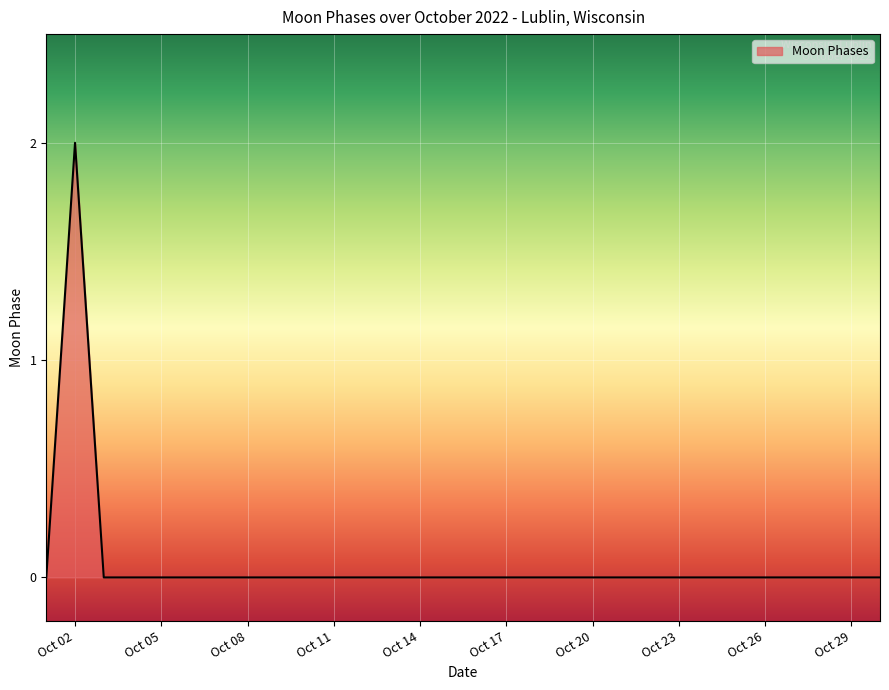

Does the chart have visible grid lines?

Yes